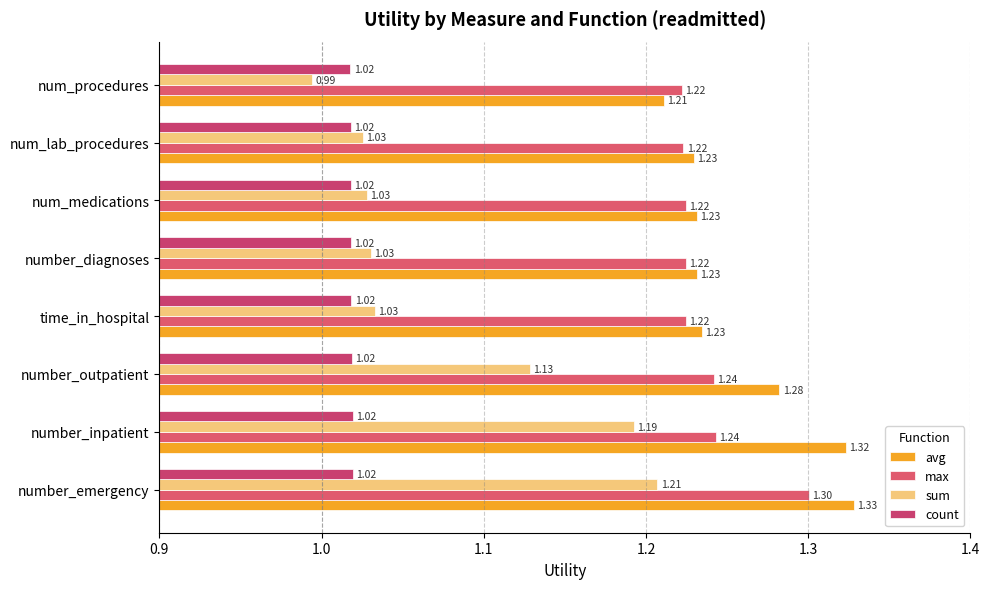

Count the number of data series in this chart.

4